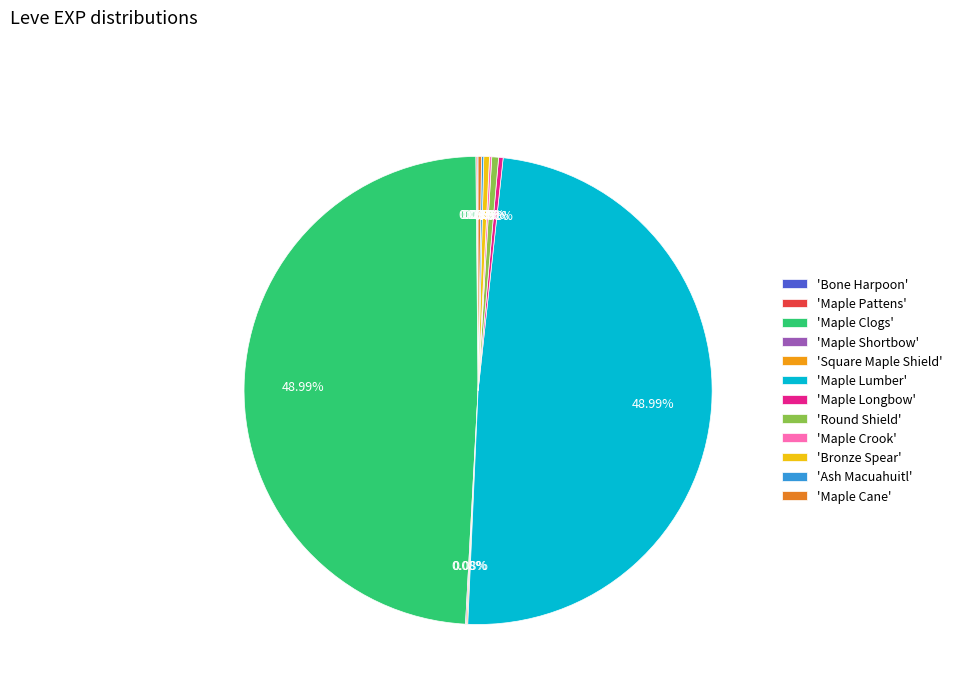

Which slice is the largest?

Maple Clogs